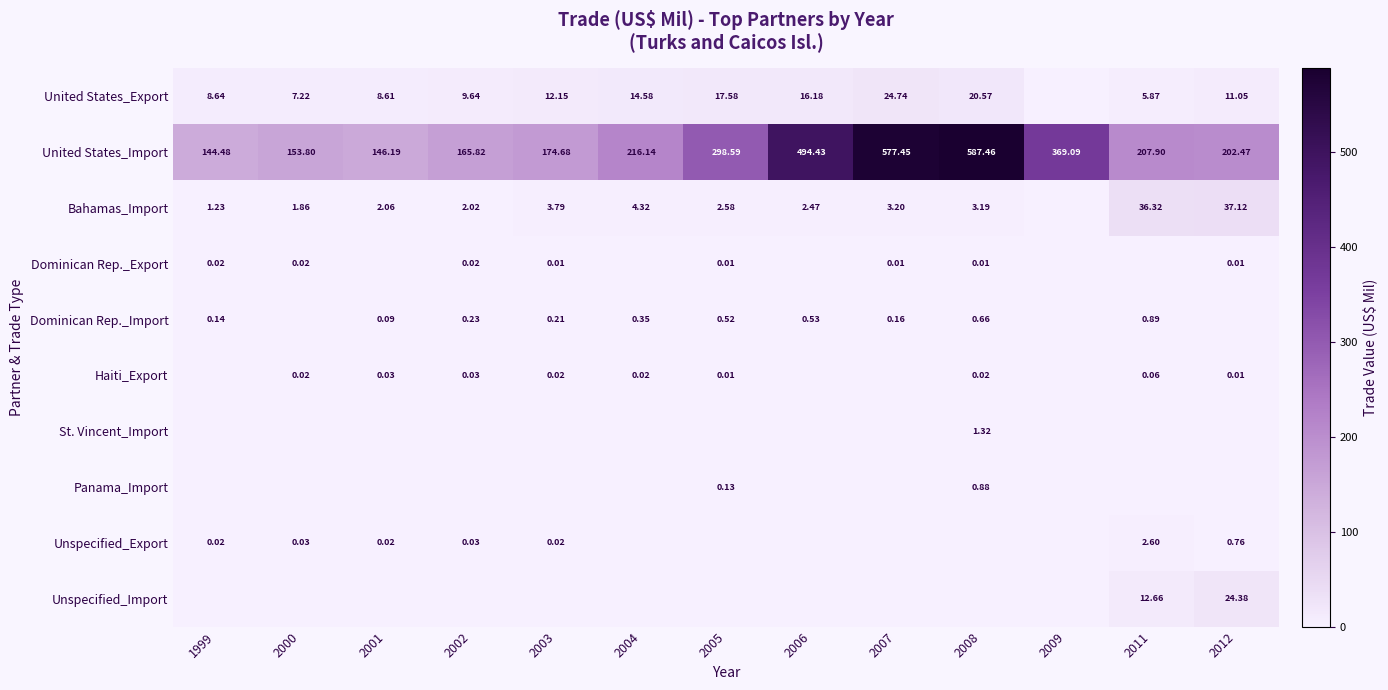

What is the maximum value for St. Vincent_Import?

1.3